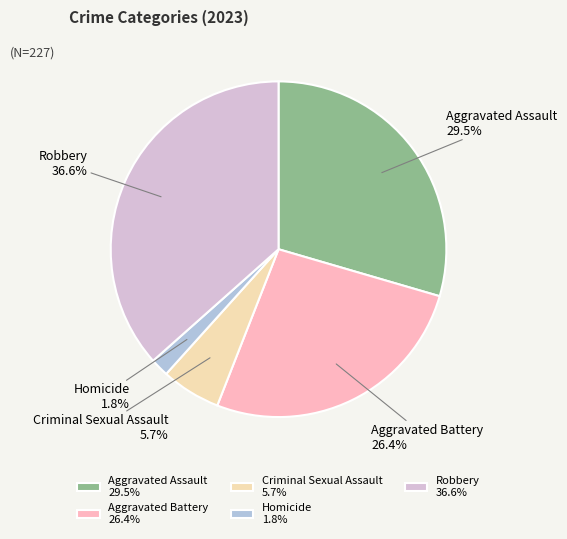

Which has a higher value, Robbery 36.6% or Aggravated Battery 26.4%?

Robbery 36.6%